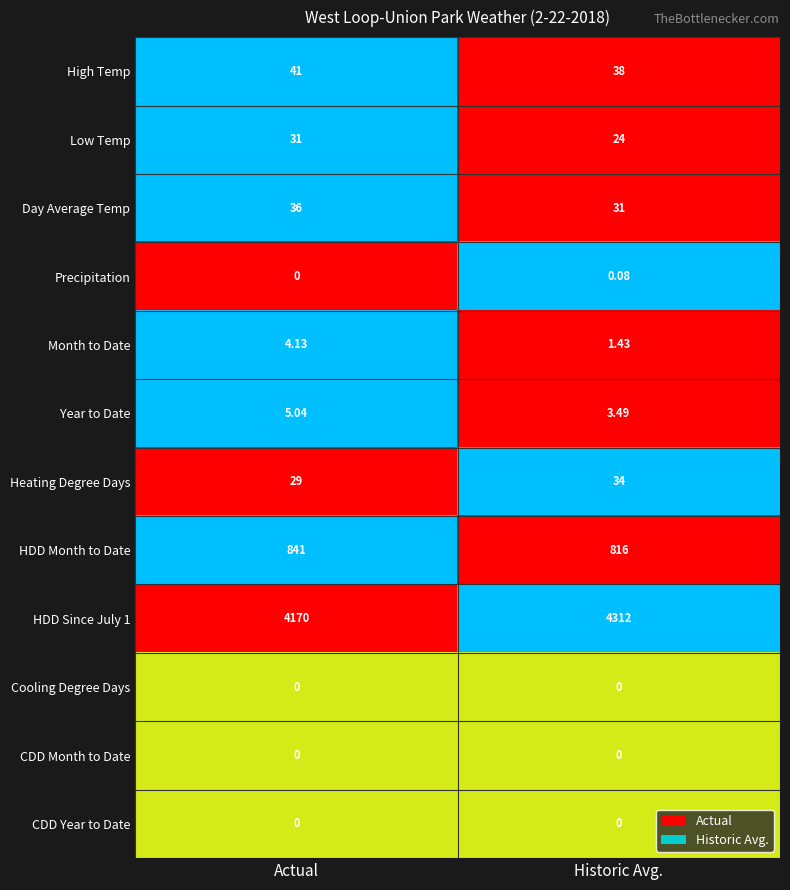

At which label does Year to Date reach its minimum?

Historic Avg.